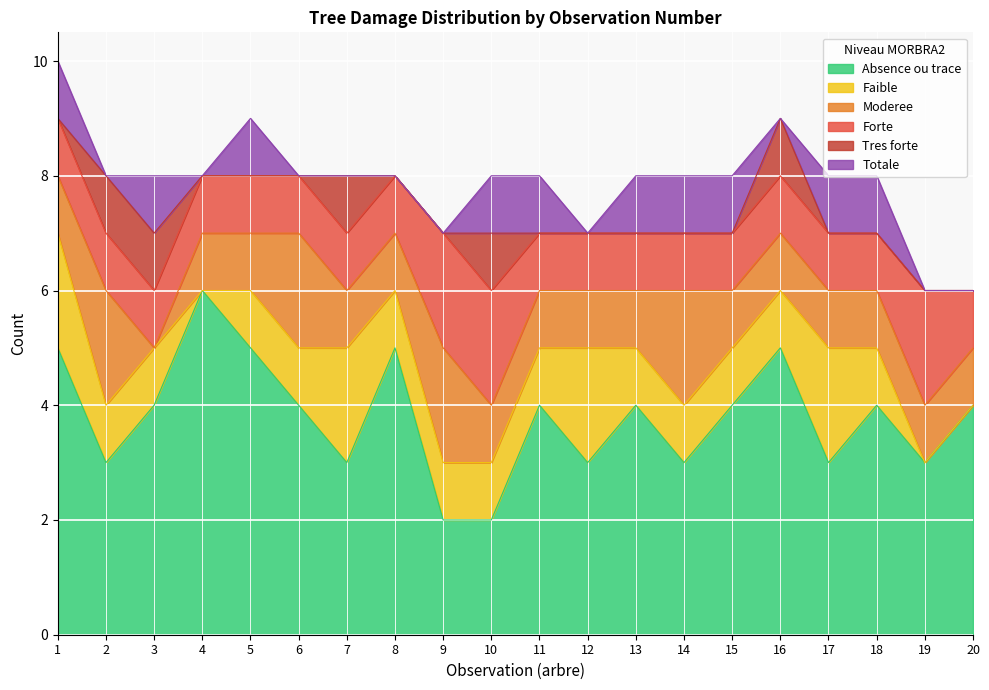

What is the total value across all series at 5?

9